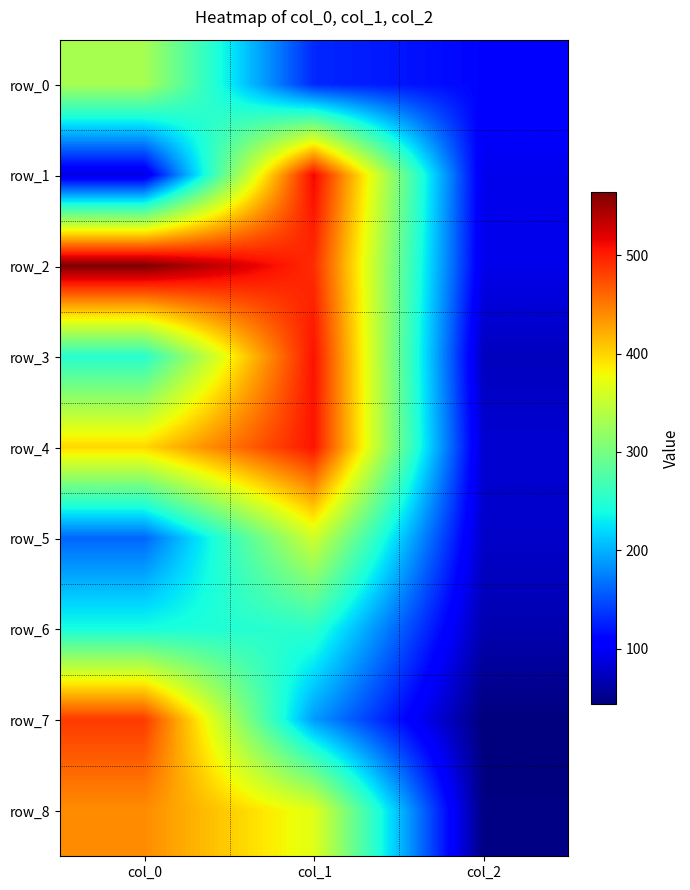

What is the sum of the row_3 values at col_1 and col_0?

757.6